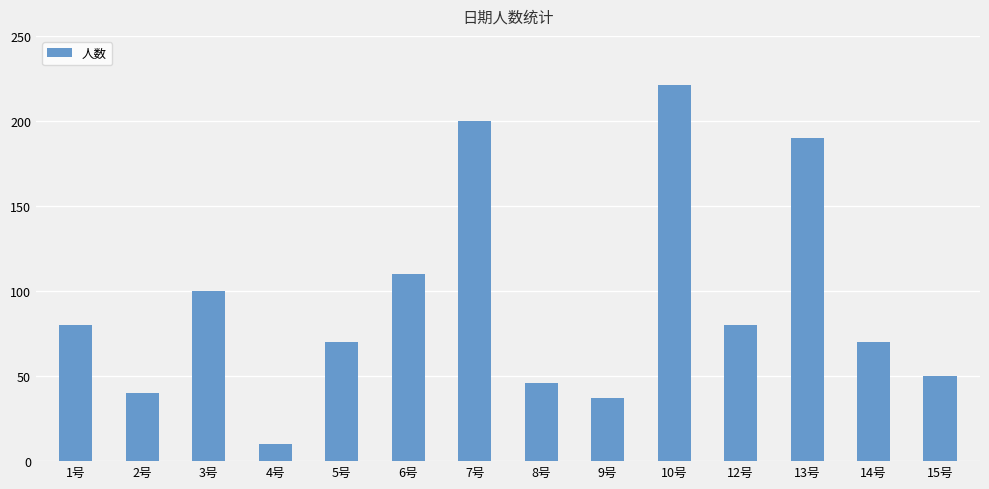

How many series are shown in this chart?

1